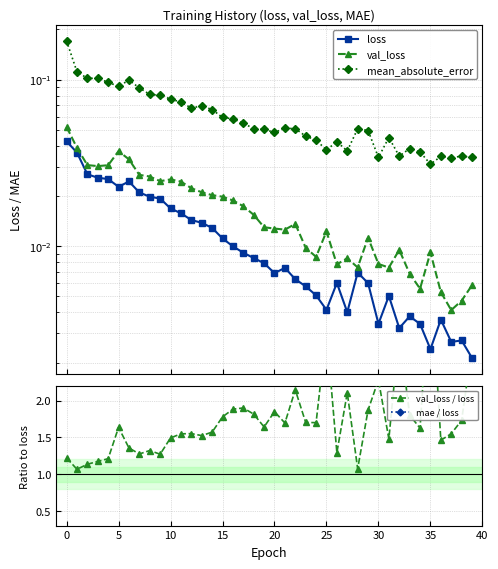

What is the value of the mae / loss point at the 27th from the left?

7.0